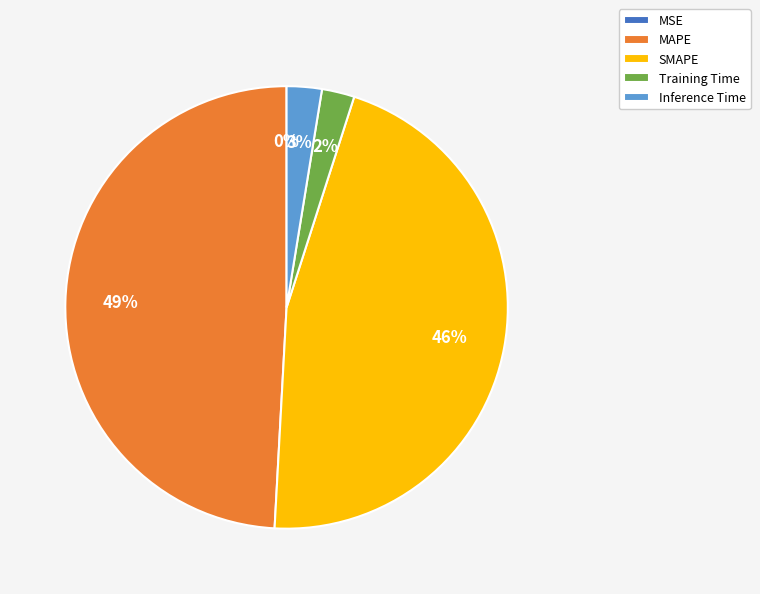

Approximately how many times larger is the value at MAPE compared to SMAPE?

1.1